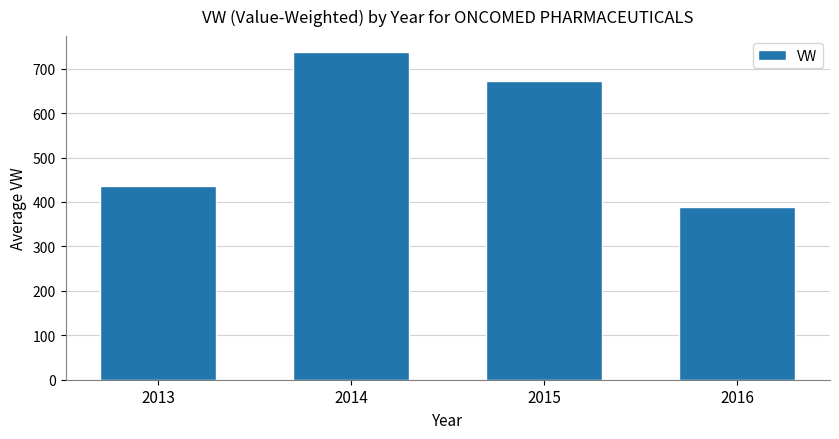

What is the sum of the values at 2014 and 2015?

1407.5